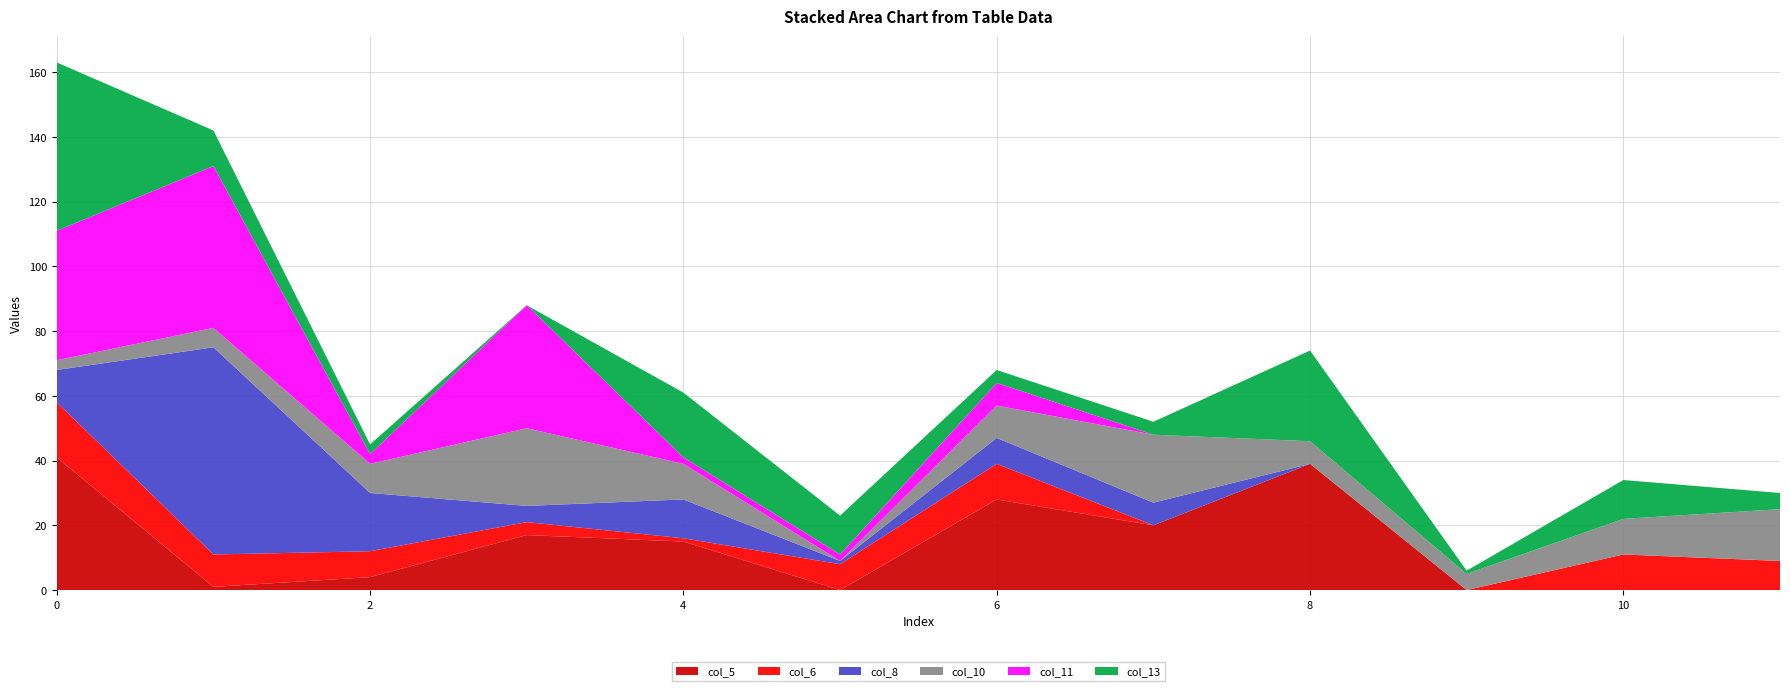

Reading right to left, what are all the values shown in this chart?

col_5: 11=0	10=0	9=0	8=39	7=20	6=28	5=0	4=15	3=17	2=4	1=1	0=41
col_6: 11=9	10=11	9=0	8=0	7=0	6=11	5=8	4=1	3=4	2=8	1=10	0=17
col_8: 11=0	10=0	9=0	8=0	7=7	6=8	5=1	4=12	3=5	2=18	1=64	0=10
col_10: 11=16	10=11	9=5	8=7	7=21	6=10	5=0	4=11	3=24	2=9	1=6	0=3
col_11: 11=0	10=0	9=0	8=0	7=0	6=7	5=2	4=2	3=38	2=3	1=50	0=40
col_13: 11=5	10=12	9=1	8=28	7=4	6=4	5=12	4=20	3=0	2=3	1=11	0=52